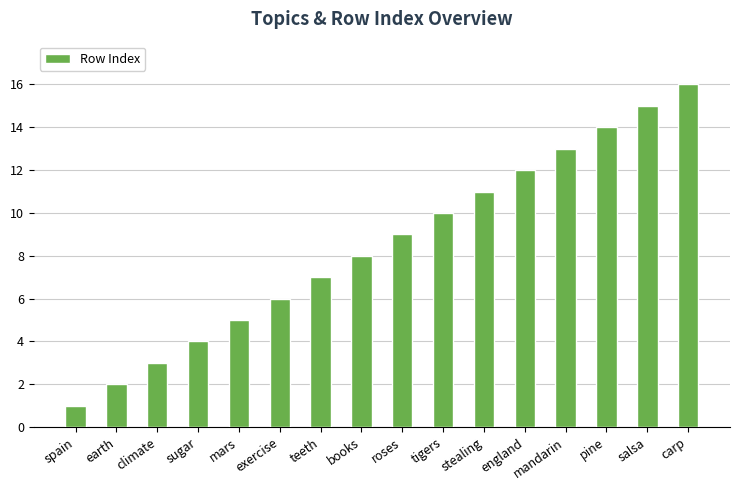

List the labels in order of value, smallest first.

spain, earth, climate, sugar, mars, exercise, teeth, books, roses, tigers, stealing, england, mandarin, pine, salsa, carp